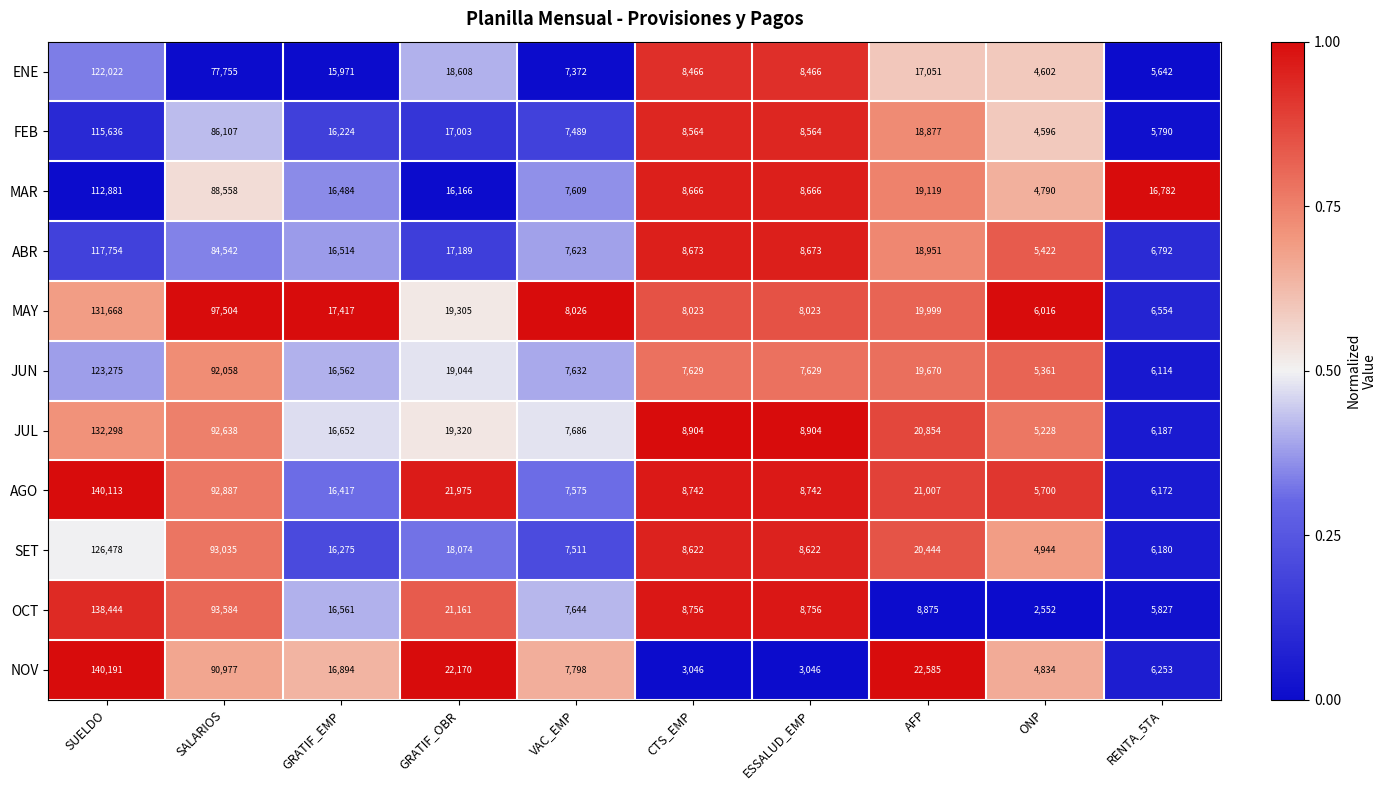

The value of MAY at RENTA_5TA is 6554. True or false?

True